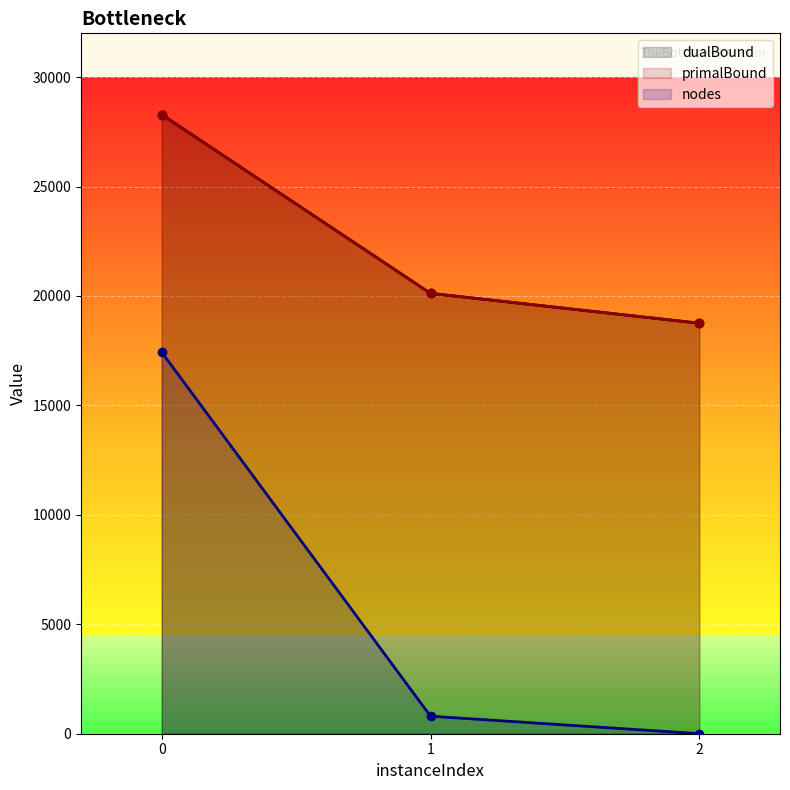

What is the value of the primalBound point at the 3rd from the left?

18756